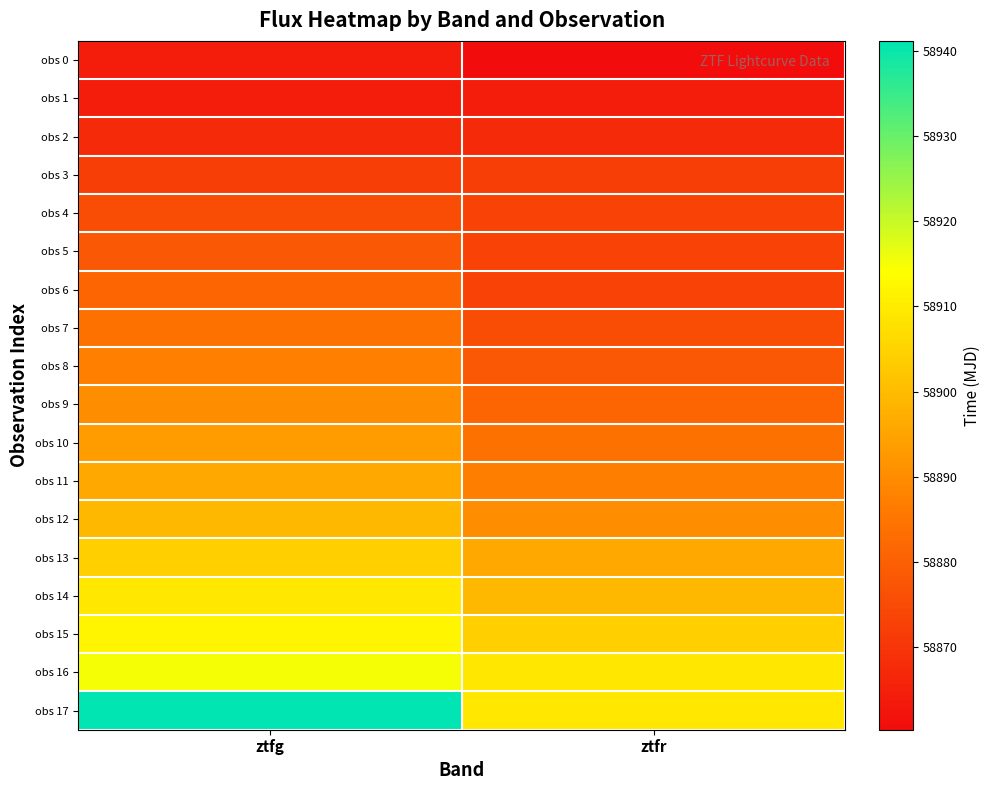

Between ztfg and ztfr, which is larger?

ztfg